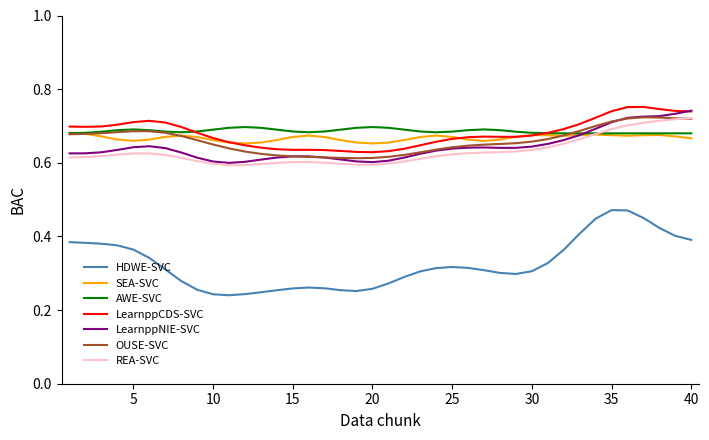

Which series has the widest spread of values?

HDWE-SVC